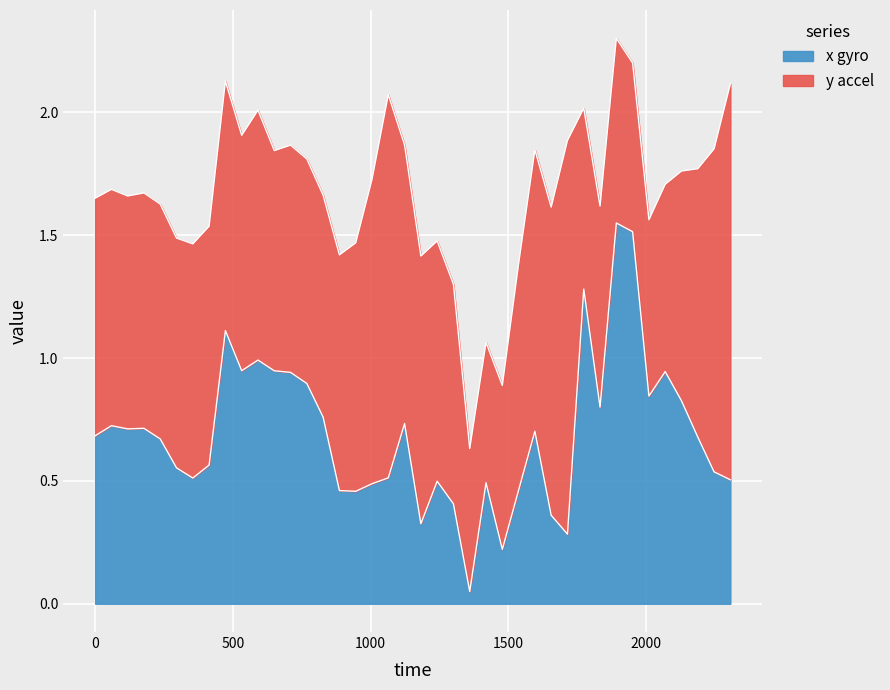

Which has a higher value, 236.542 or 591.37?

591.37